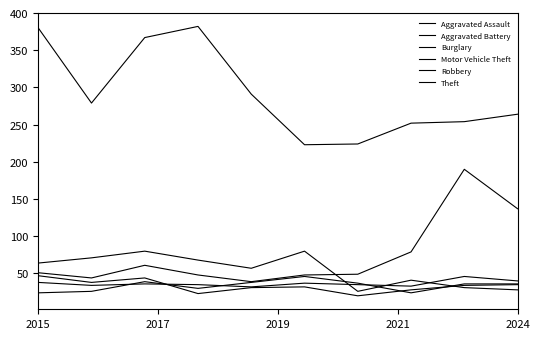

How many values in the Robbery series are below 34?

5